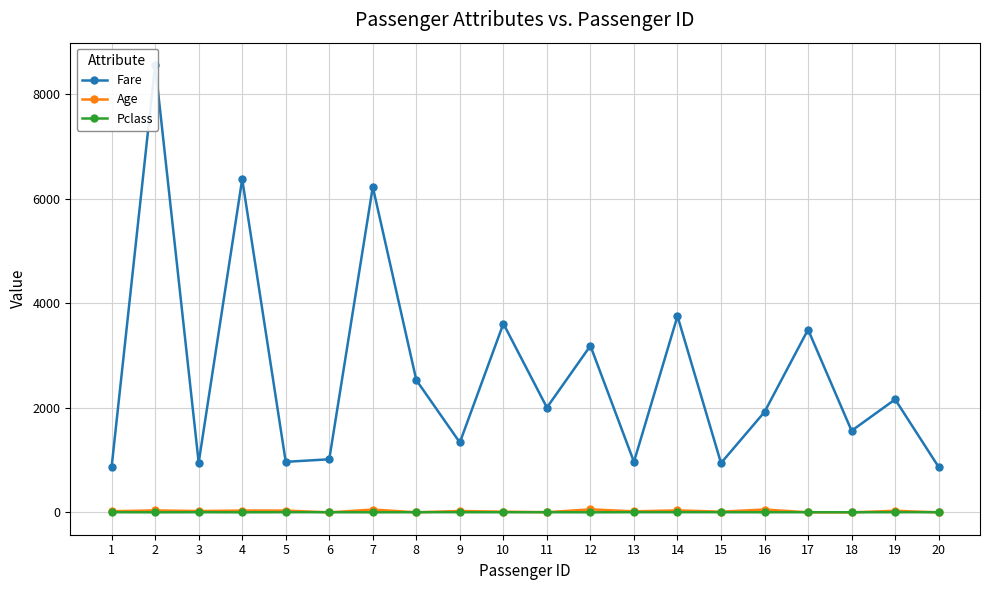

How many interior local valleys does the Age series have?

7